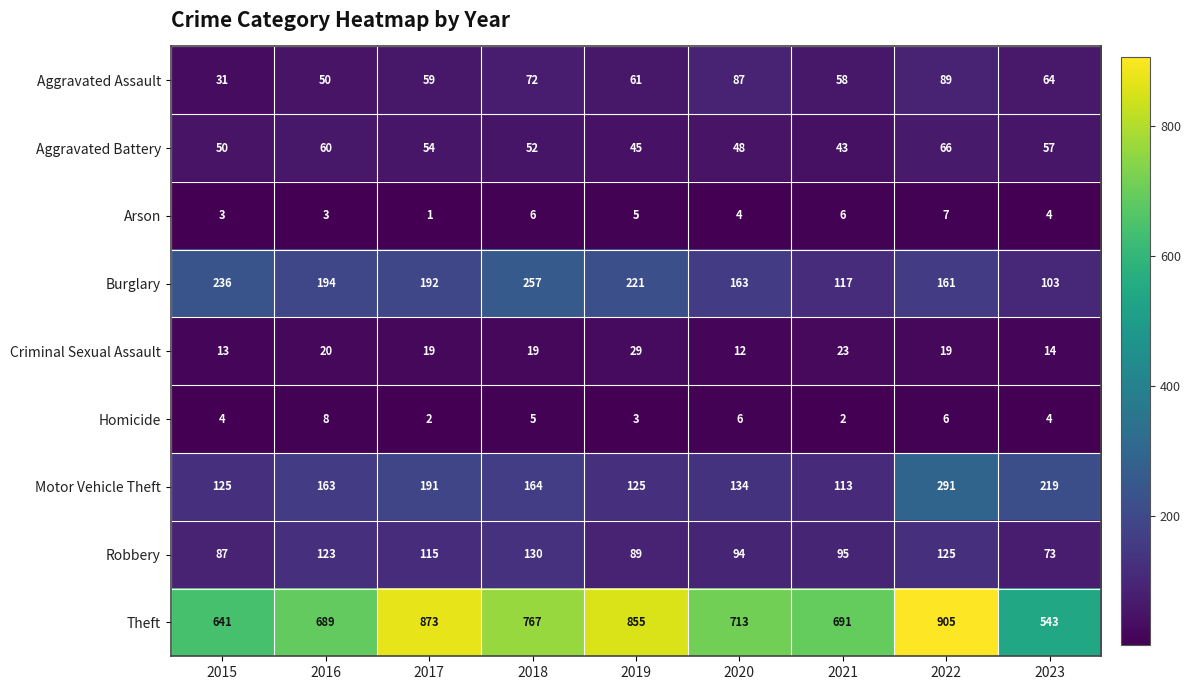

At which category is the sum across all series the highest?

2022